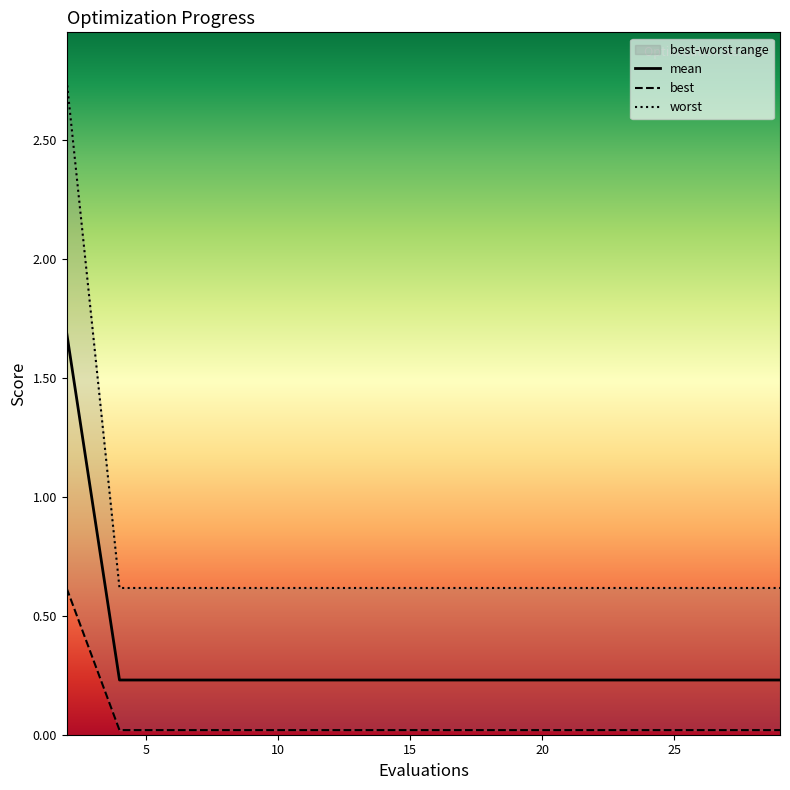

Between 2 and 18, which is larger?

2